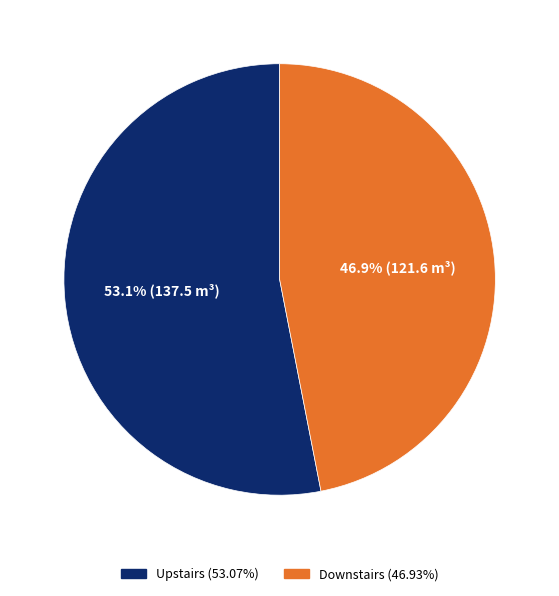

Is there a majority slice in this chart?

Yes